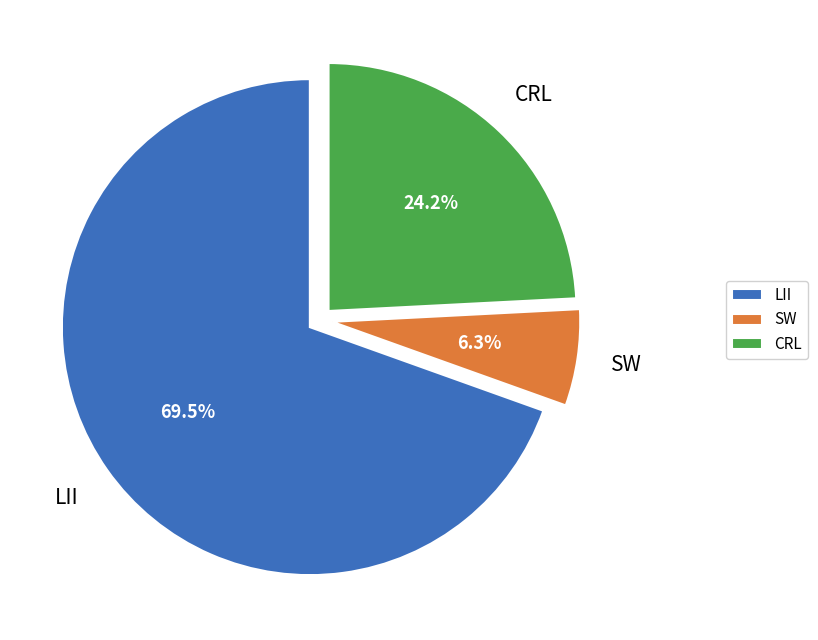

What percentage do SW and LII together represent?

75.8%